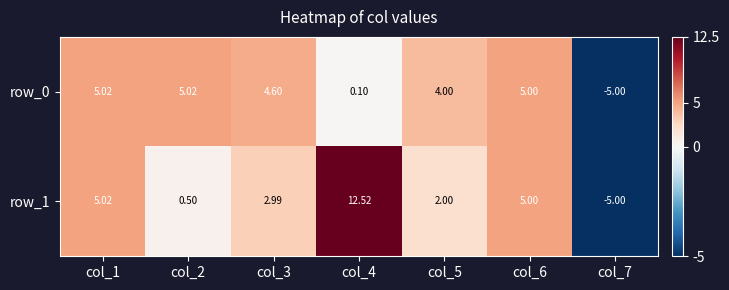

At which category does the chart reach its minimum across all series?

col_7